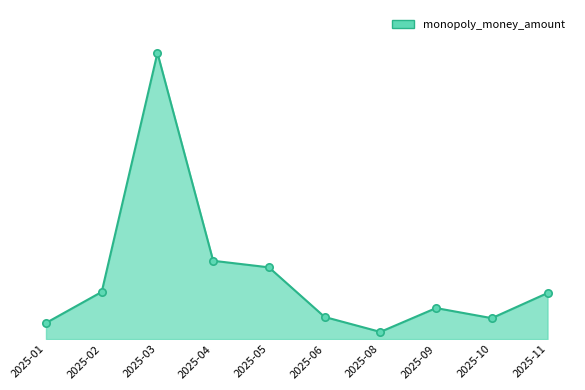

Between 2025-11 and 2025-06, which is larger?

2025-11